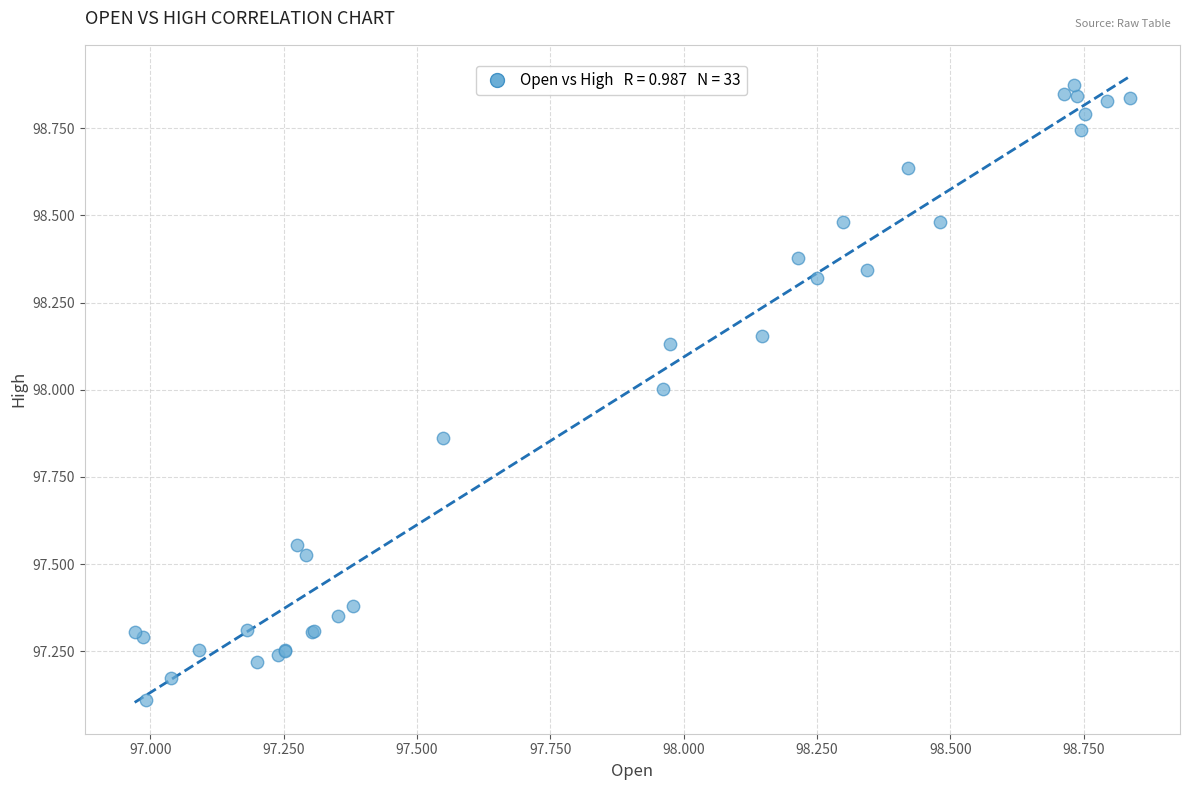

What Y value in the scatter plot is closest to 97?

97.1